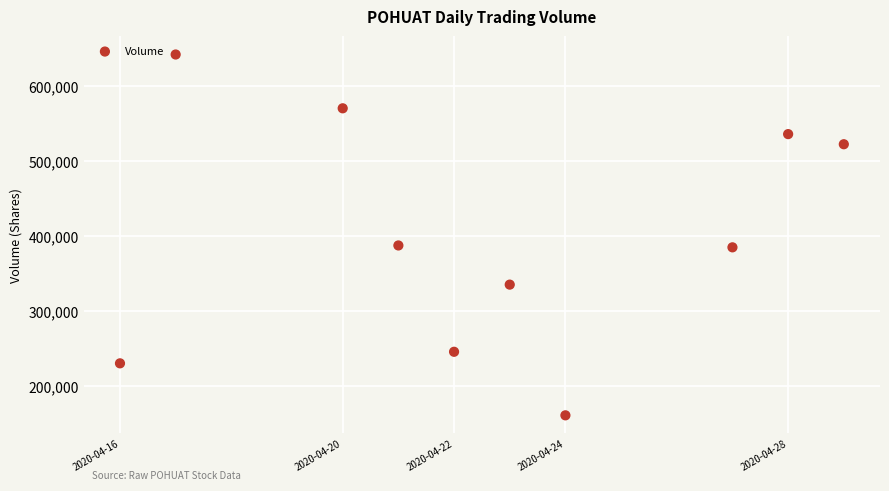

What is the average Y value?

401470